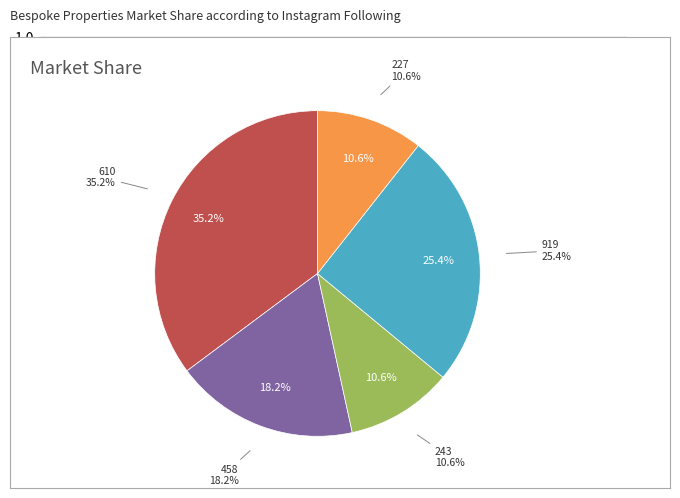

Which category has the smallest portion of the pie?

243